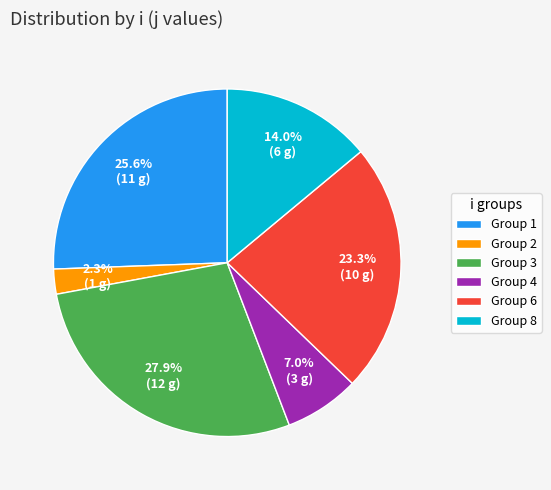

Is there a majority slice in this chart?

No